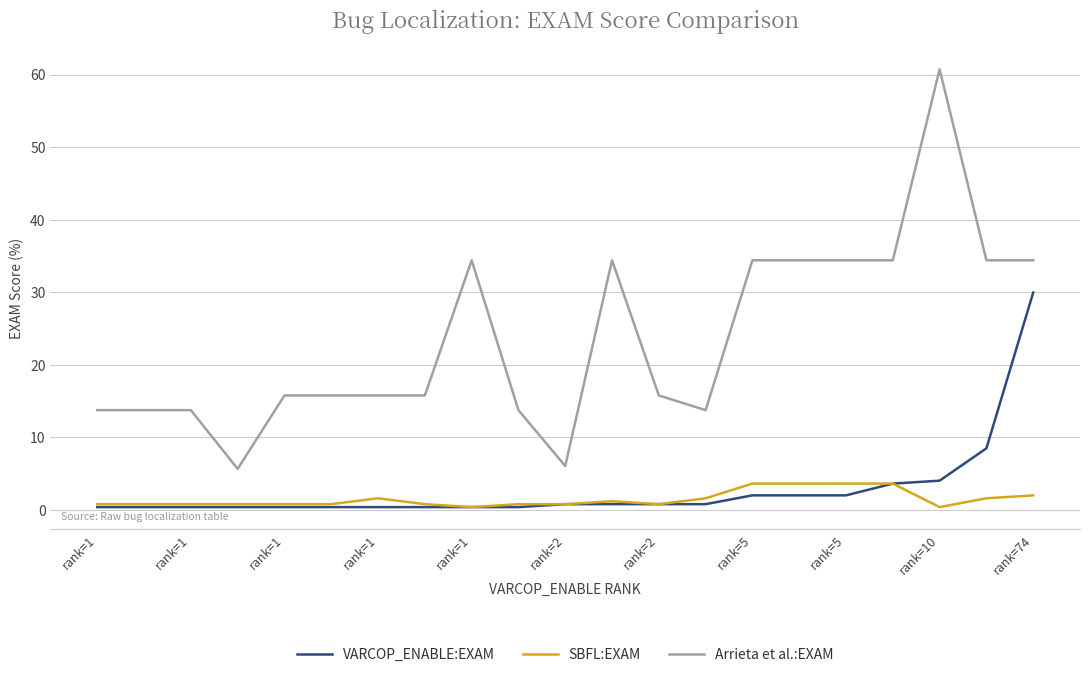

Does the chart have visible grid lines?

Yes